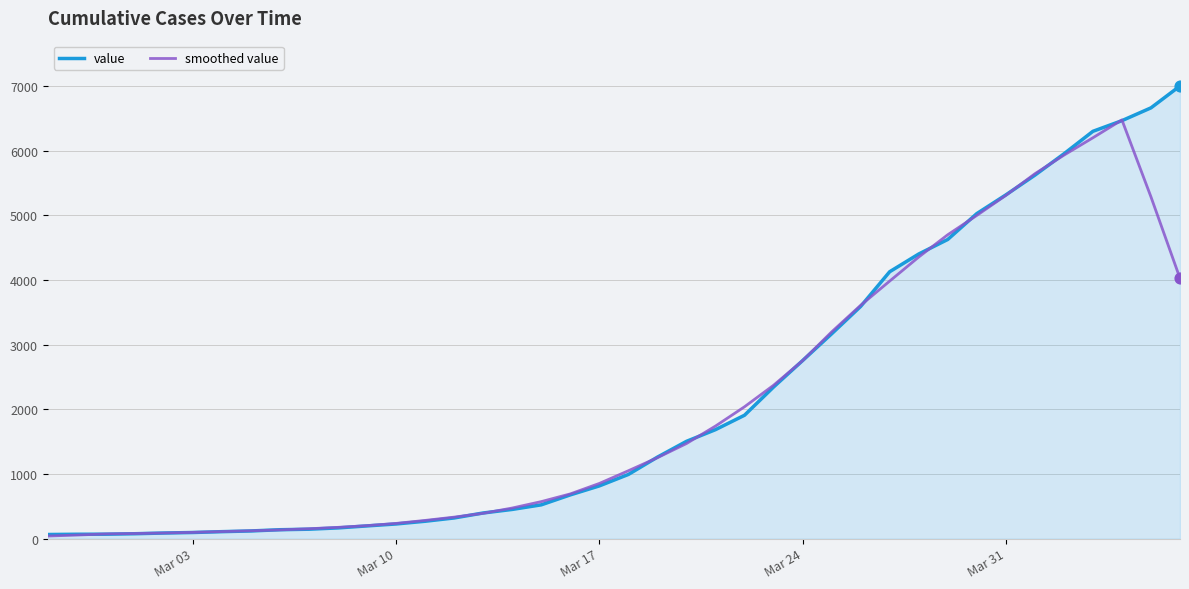

What is the highest value of the smoothed value series?

6477.2